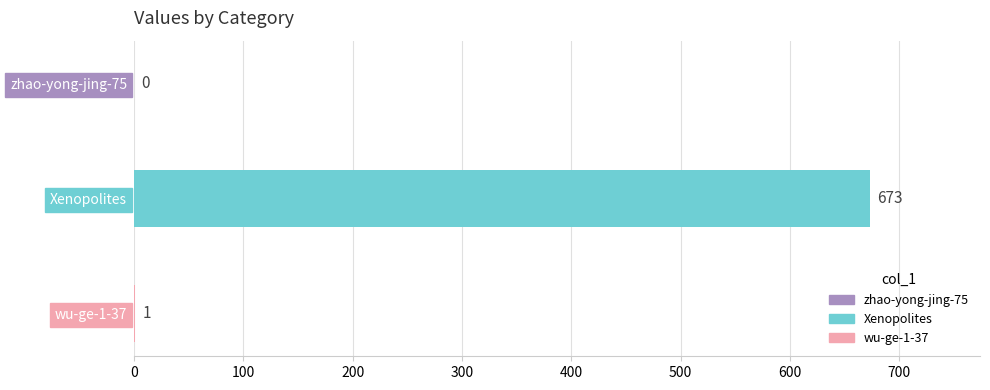

Reading left to right, extract all data points from this chart.

0	673	1